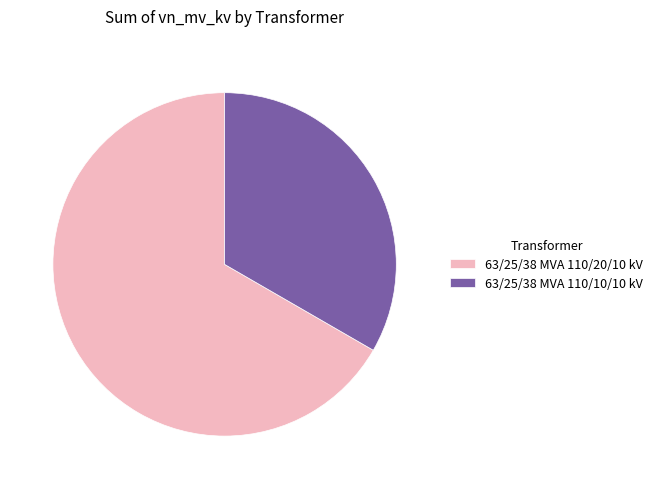

Is it true that 63/25/38 MVA 110/20/10 kV is 67% of the pie?

True